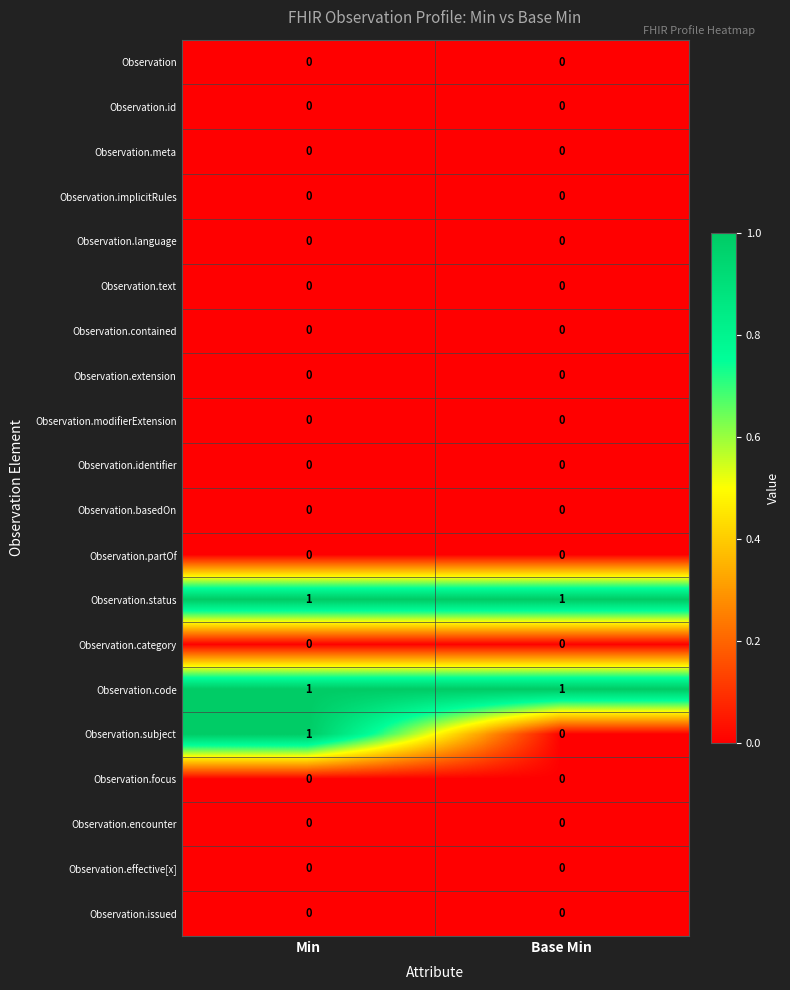

Reading left to right, transcribe all the data shown in this chart.

row_0: Min=0	Base Min=0
row_1: Min=0	Base Min=0
row_2: Min=0	Base Min=0
row_3: Min=0	Base Min=0
row_4: Min=0	Base Min=0
row_5: Min=0	Base Min=0
row_6: Min=0	Base Min=0
row_7: Min=0	Base Min=0
row_8: Min=0	Base Min=0
row_9: Min=0	Base Min=0
row_10: Min=0	Base Min=0
row_11: Min=0	Base Min=0
row_12: Min=1	Base Min=1
row_13: Min=0	Base Min=0
row_14: Min=1	Base Min=1
row_15: Min=1	Base Min=0
row_16: Min=0	Base Min=0
row_17: Min=0	Base Min=0
row_18: Min=0	Base Min=0
row_19: Min=0	Base Min=0